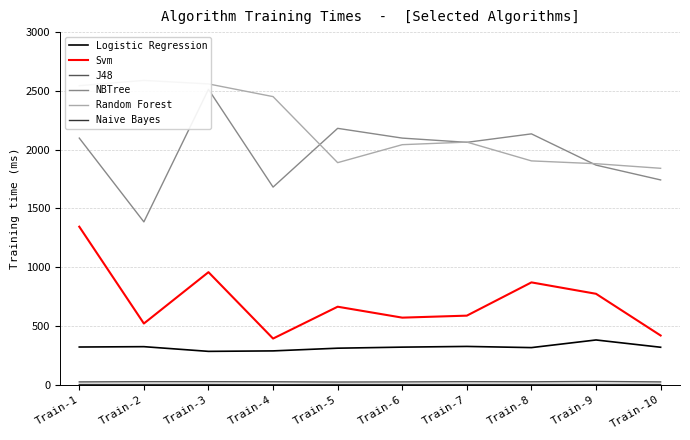

Which series has the largest range (max minus min)?

NBTree